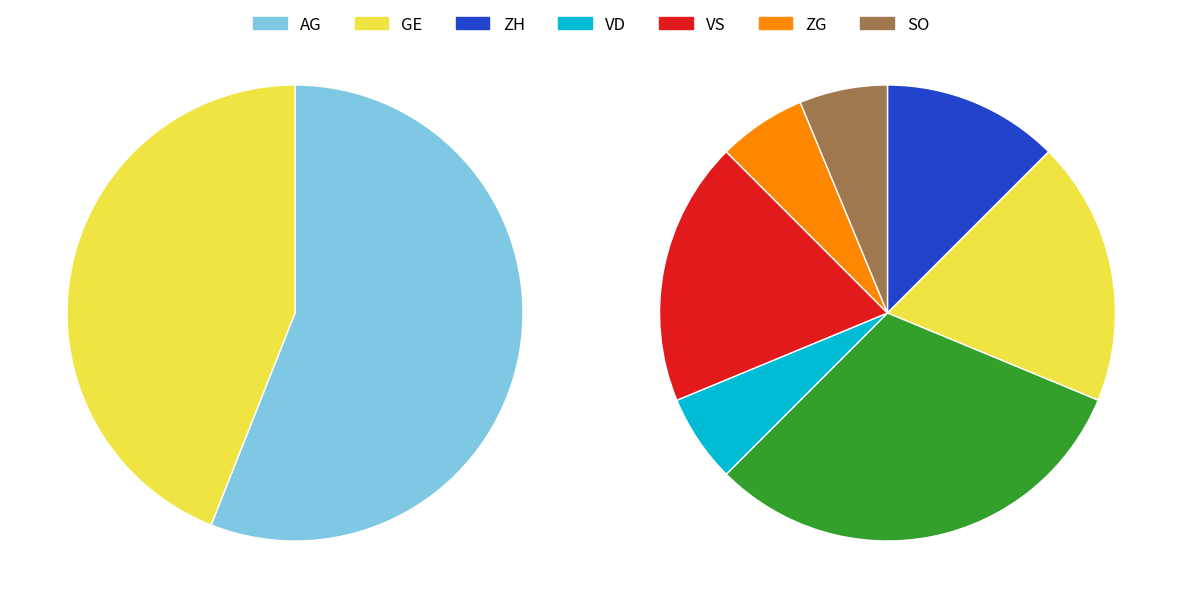

Does LU represent more than half of the total?

No